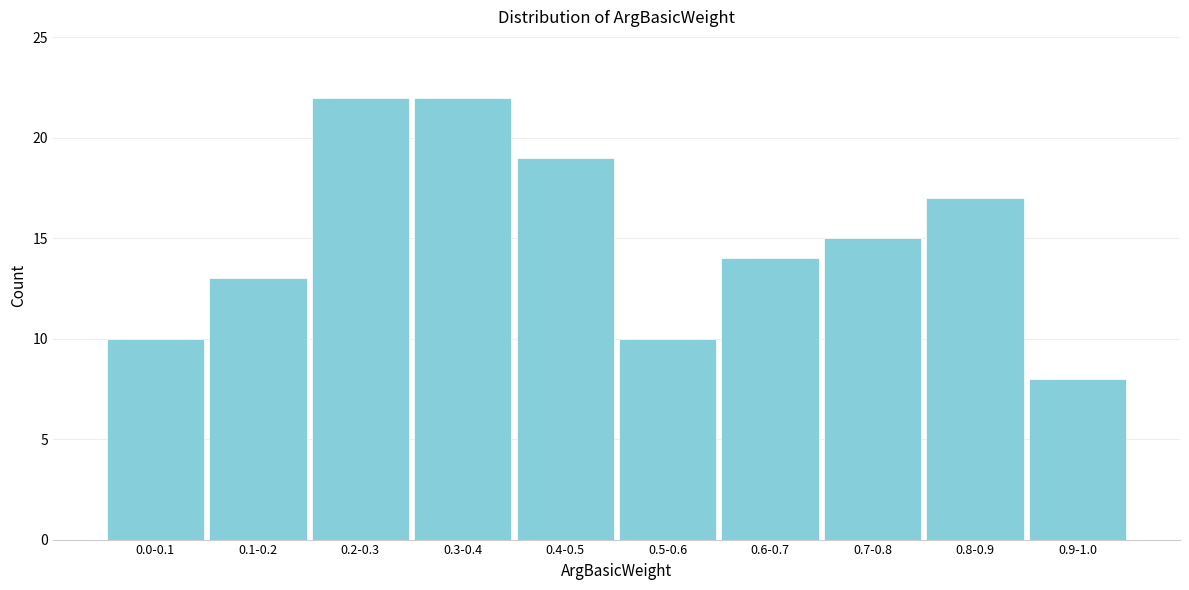

Reading right to left, transcribe all the data shown in this chart.

0.9-1.0=8	0.8-0.9=17	0.7-0.8=15	0.6-0.7=14	0.5-0.6=10	0.4-0.5=19	0.3-0.4=22	0.2-0.3=22	0.1-0.2=13	0.0-0.1=10